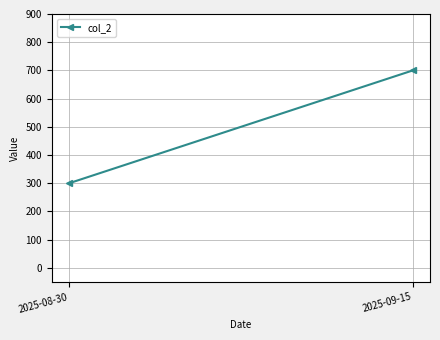

Which has a higher value, 2025-08-30 or 2025-09-15?

2025-09-15